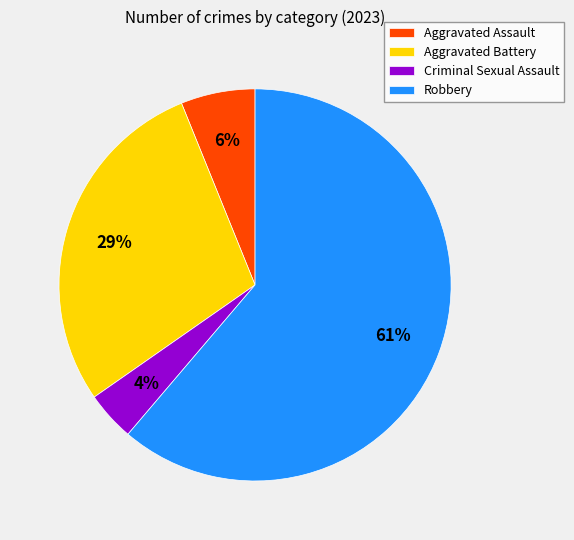

How many slices are in this pie chart?

4